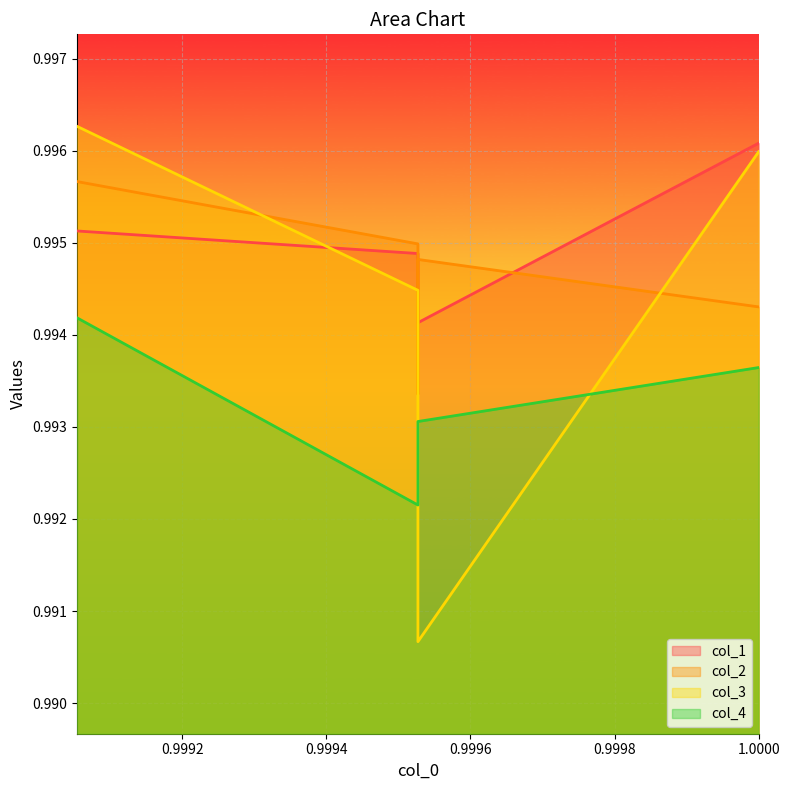

Which series has the widest spread of values?

col_3